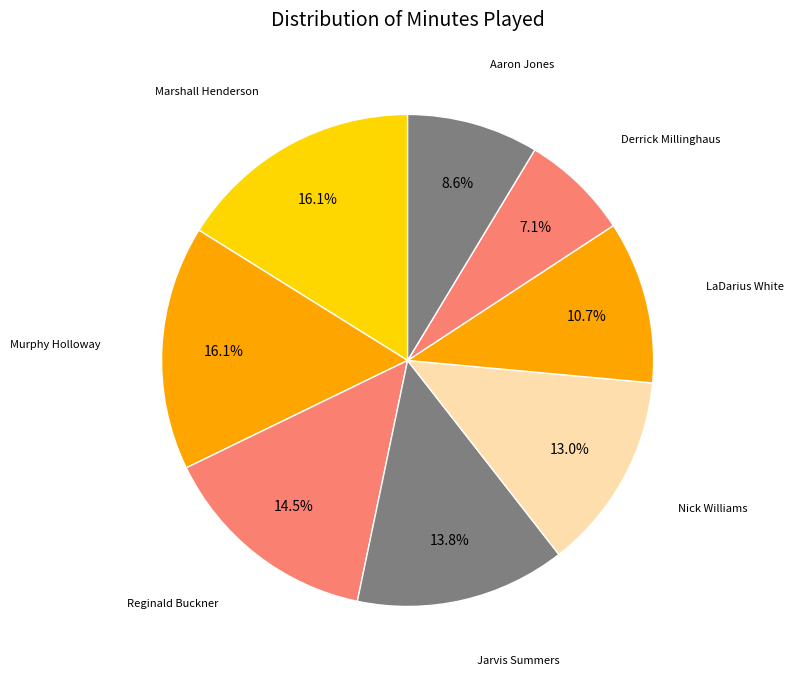

Count the number of slices in the pie.

8